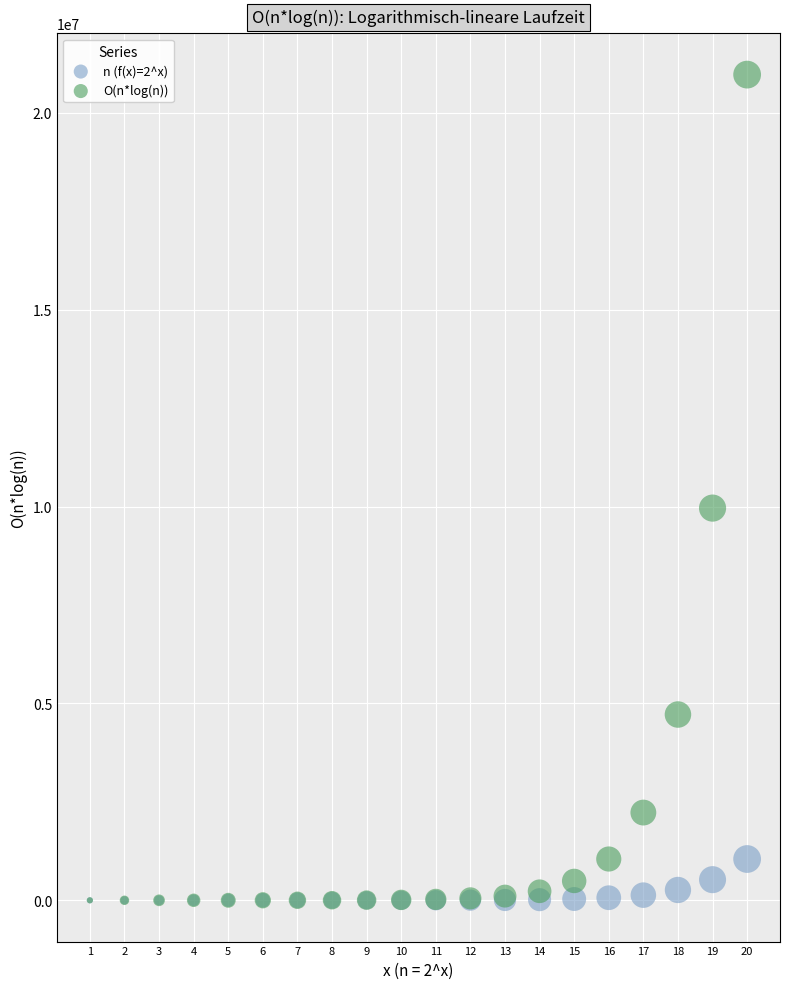

What are all the series names shown in the legend?

n (f(x)=2^x), O(n*log(n))